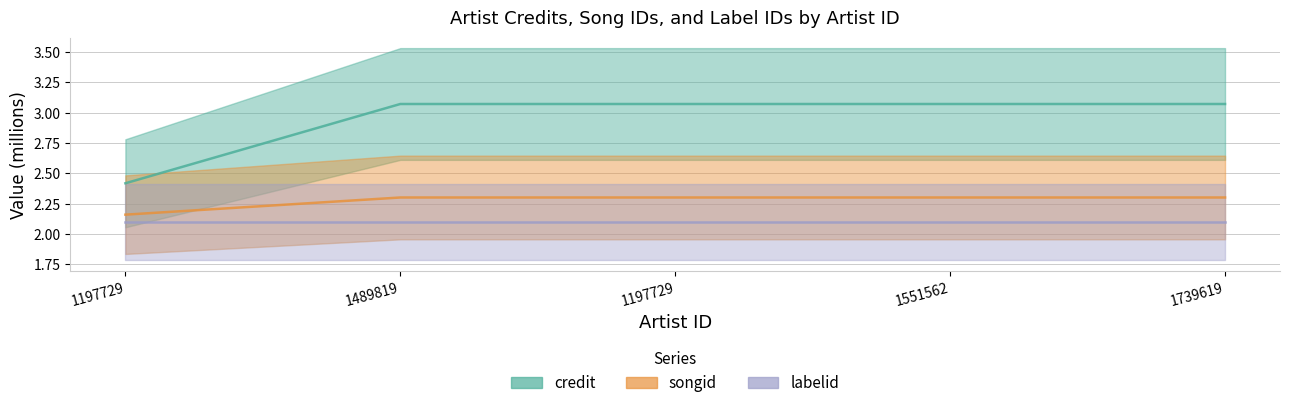

At which category is the sum across all series the highest?

1489819